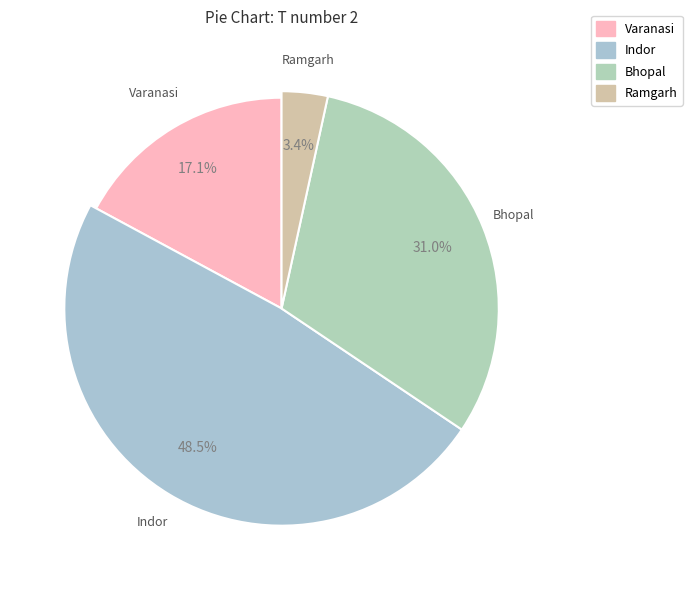

What is the largest slice in the pie chart?

Indor